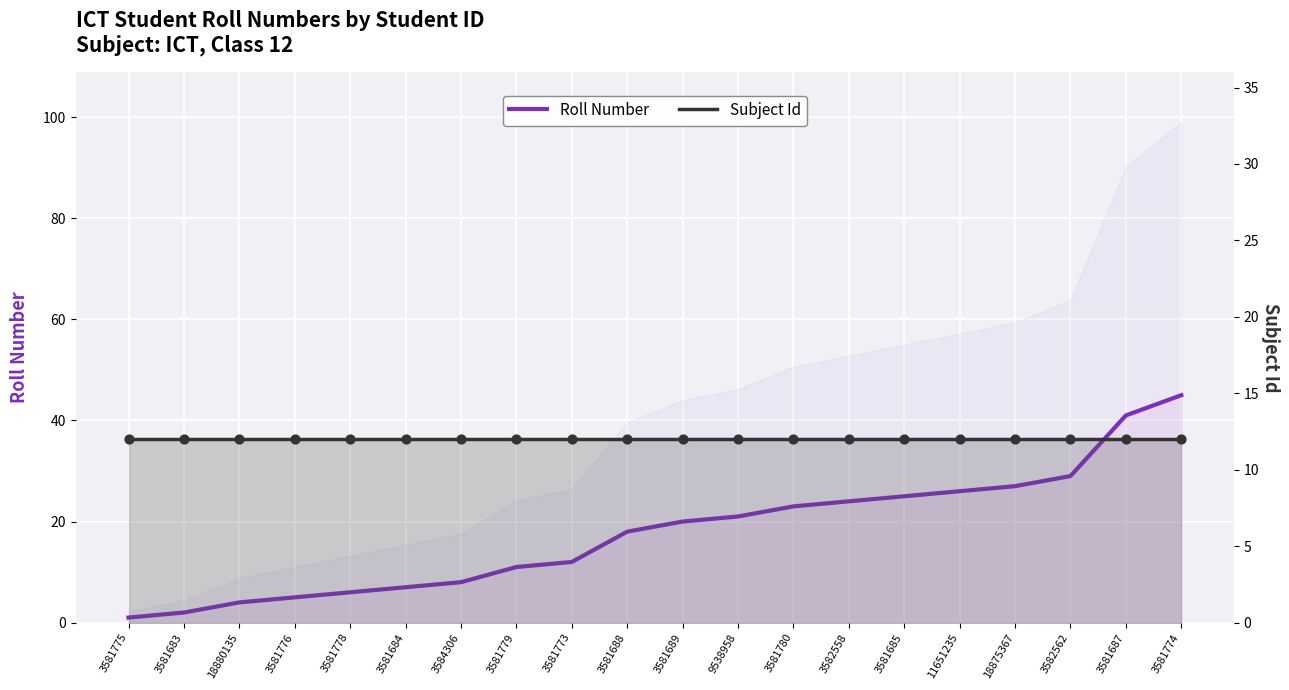

What are all the series names shown in the legend?

Roll Number, Subject Id